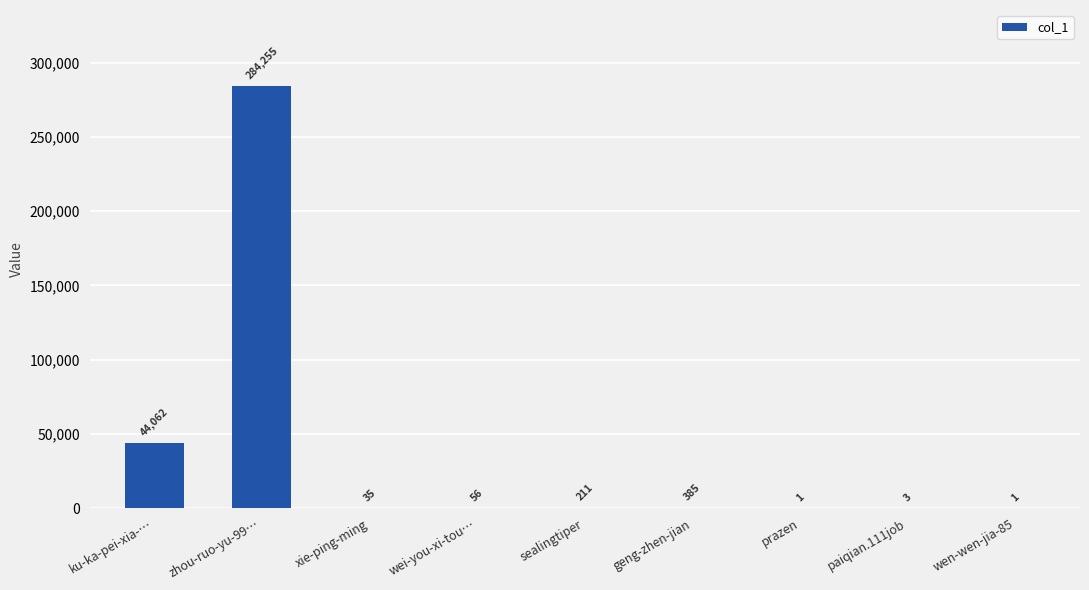

Are the bars horizontal?

No